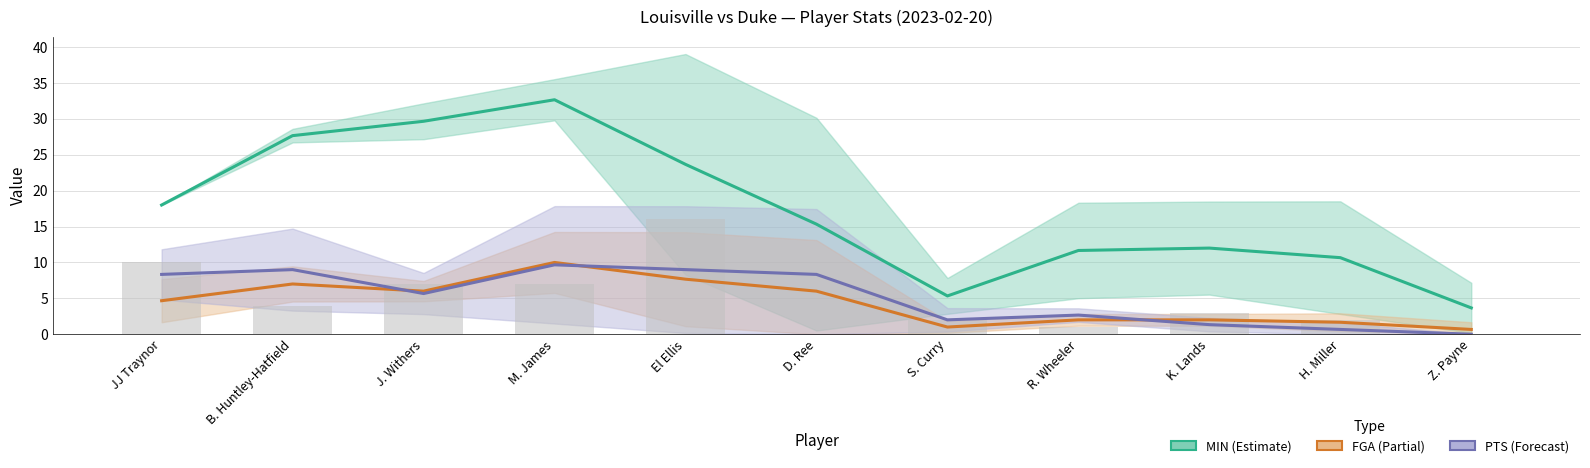

What is the label of the 8th bar from the right?

M. James